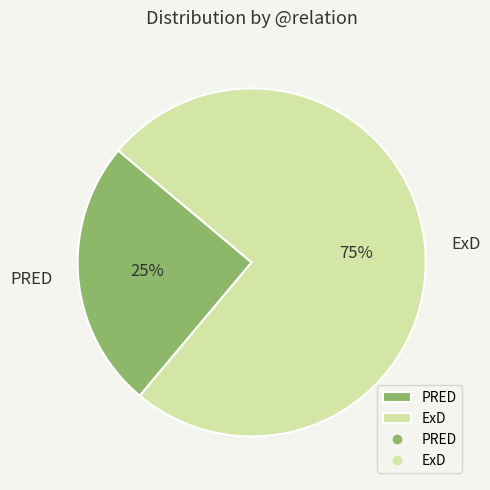

To the nearest percent, what portion does ExD represent?

75%